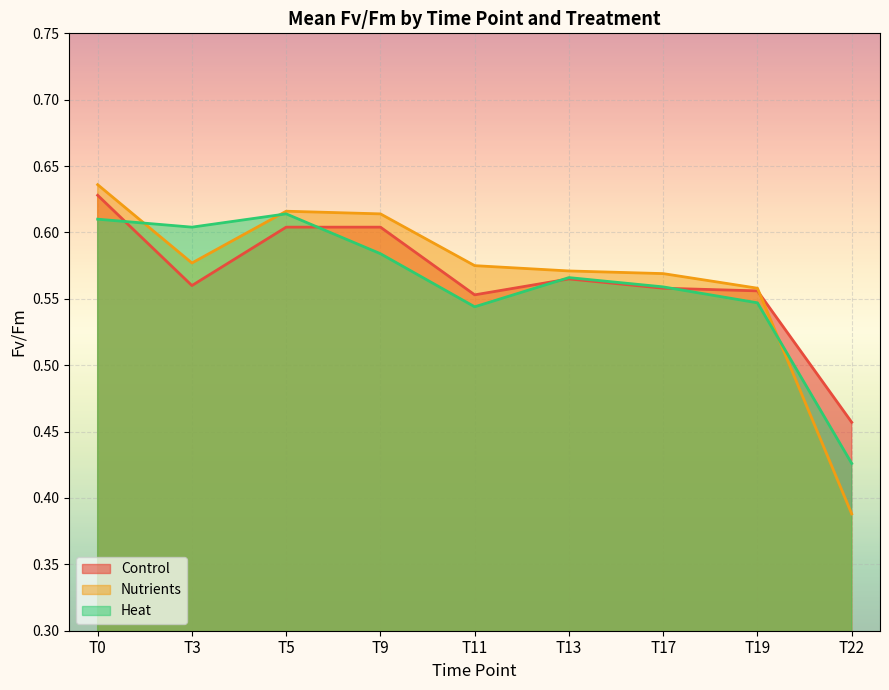

How many lines are shown in the chart?

3